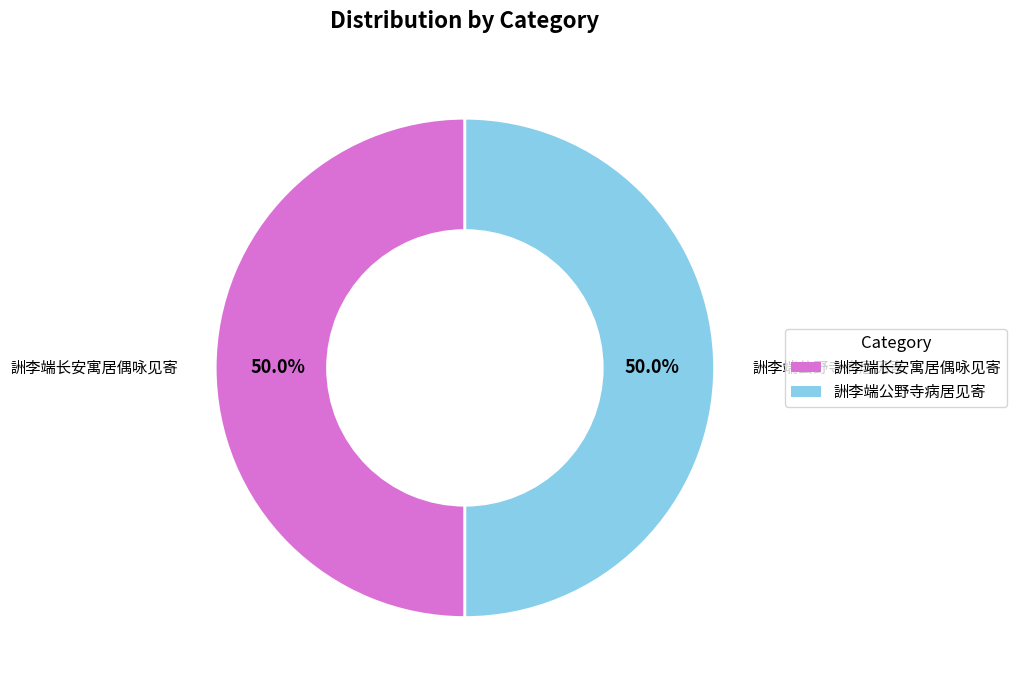

What is the ratio of the value at 詶李端长安寓居偶咏见寄 to the value at 詶李端公野寺病居见寄?

1.0